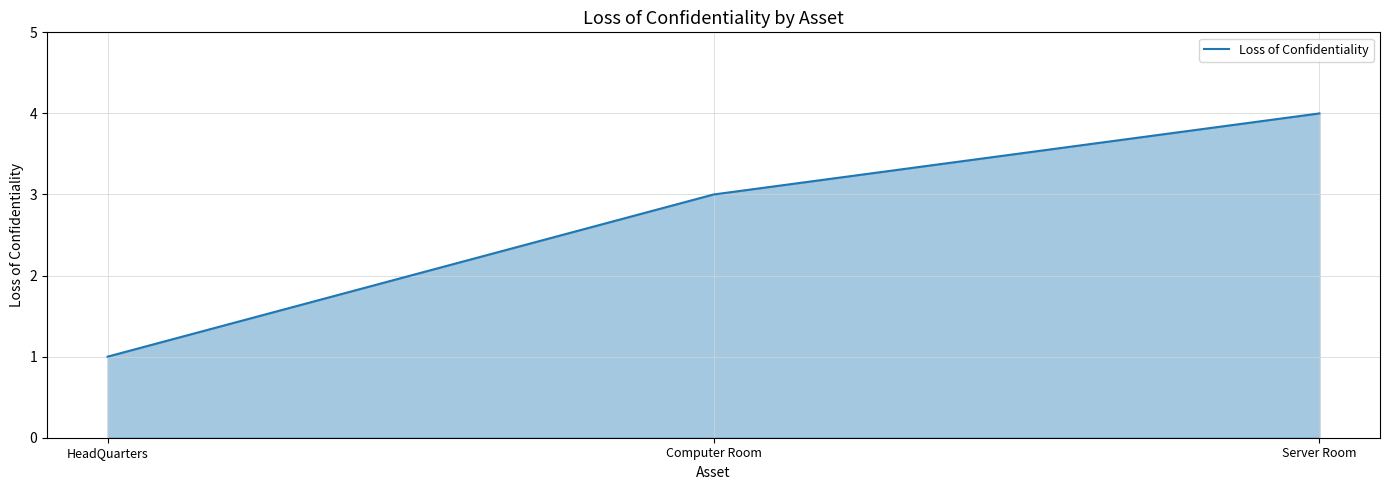

How many values are below 3?

1